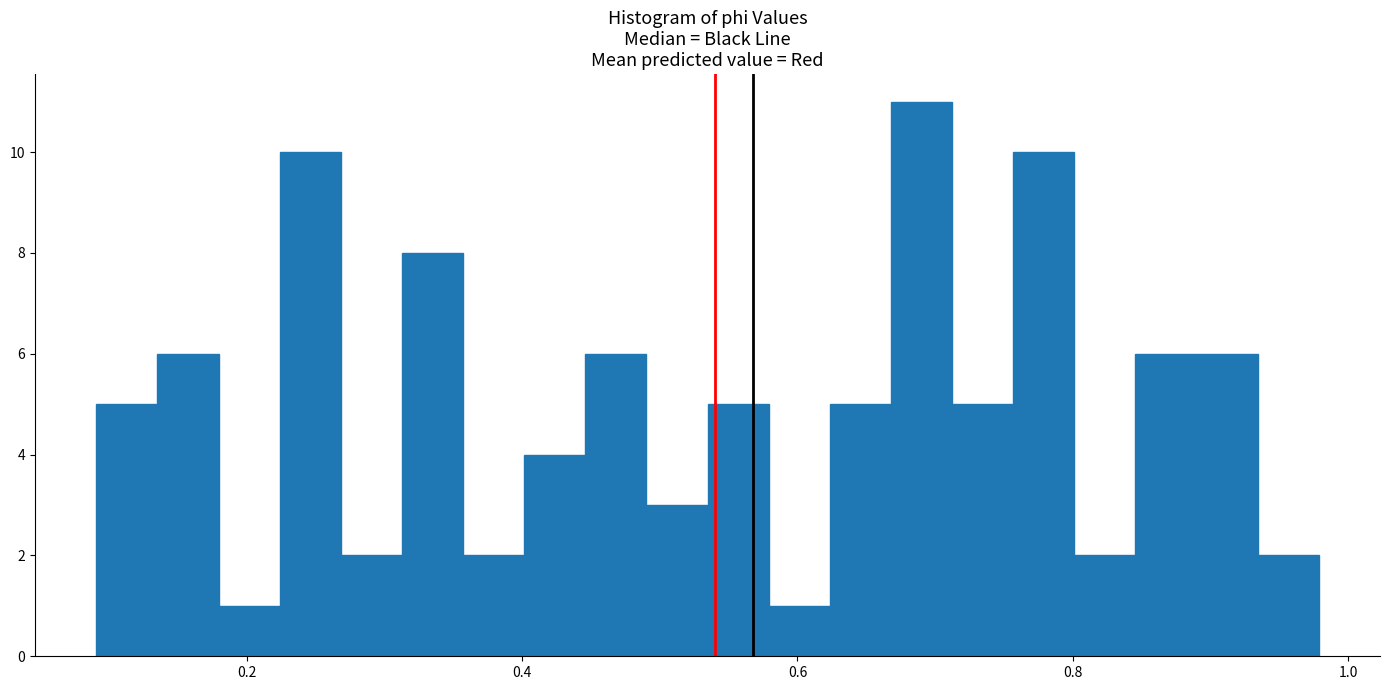

Around what value on the x-axis is the tallest bar? Give the approximate position of its centre, as read against the axis.

0.70